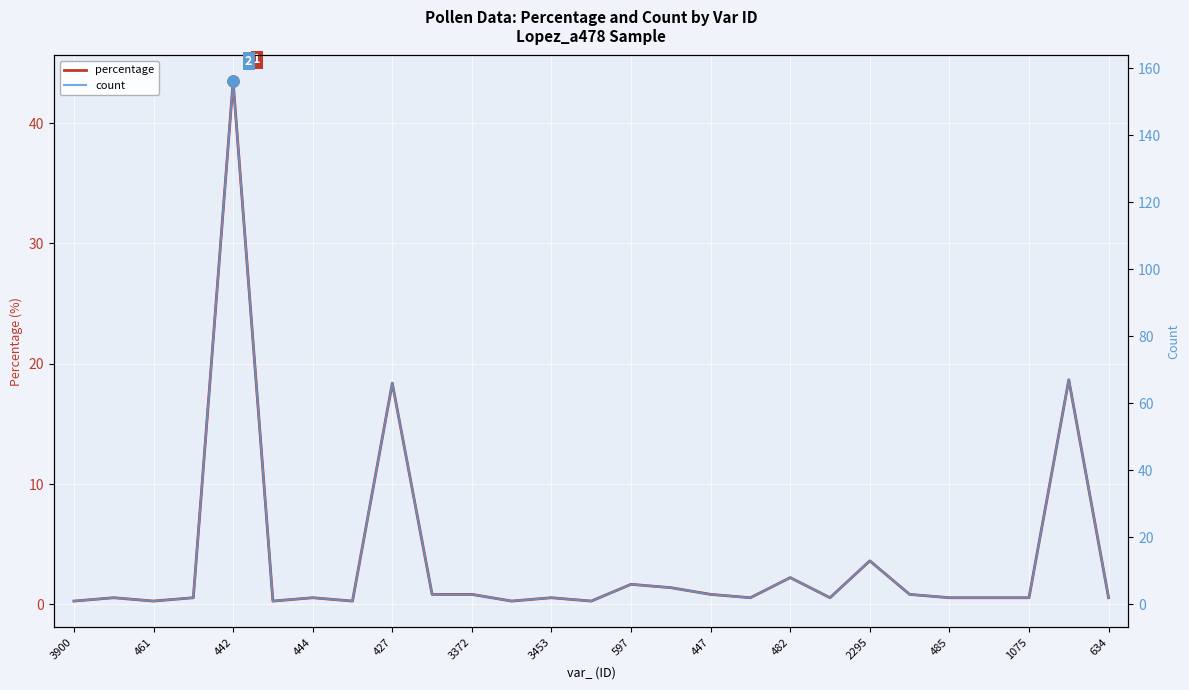

What is the value of the count point at the 13th from the left?

2.0